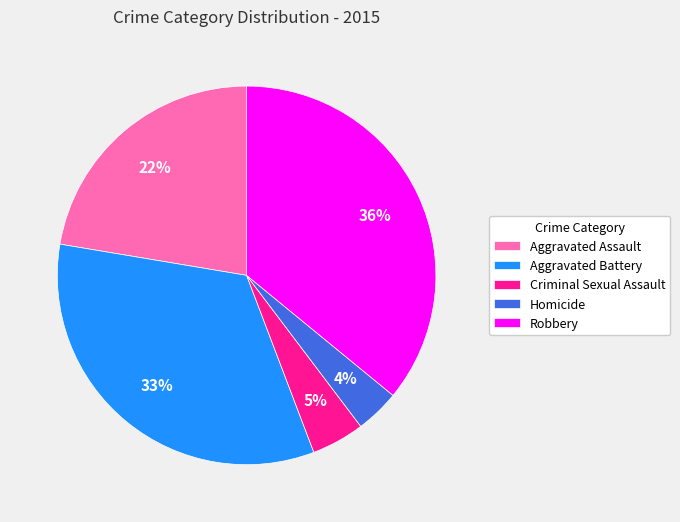

Is there any slice that represents more than half of the pie?

No